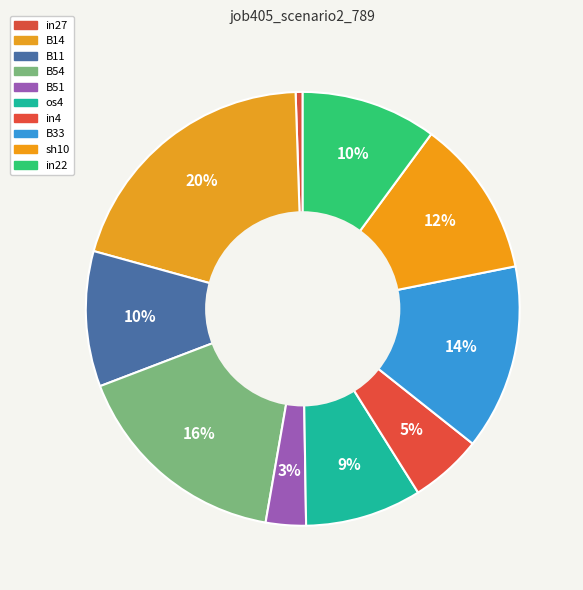

The B33 slice represents 4% of the pie. True or false?

False